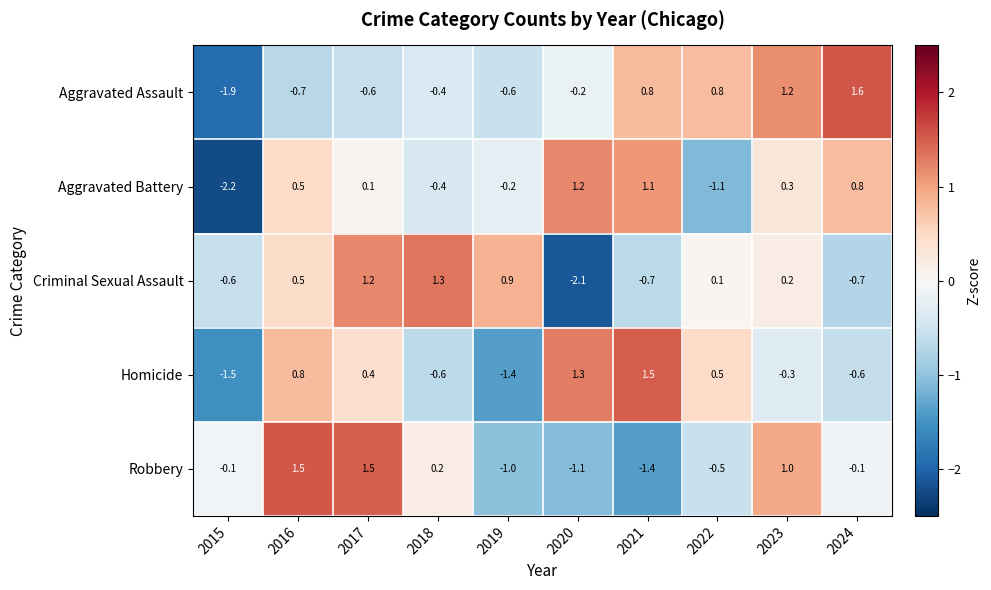

What is the difference between the maximum and minimum values in the Criminal Sexual Assault series?

3.4